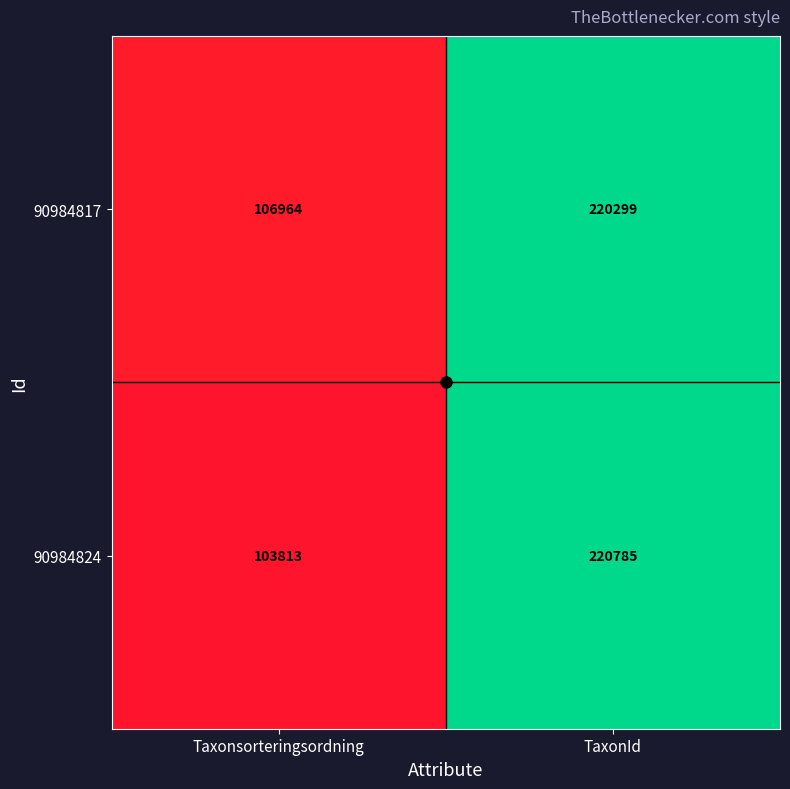

What is the average value of the 90984824 series?

162299